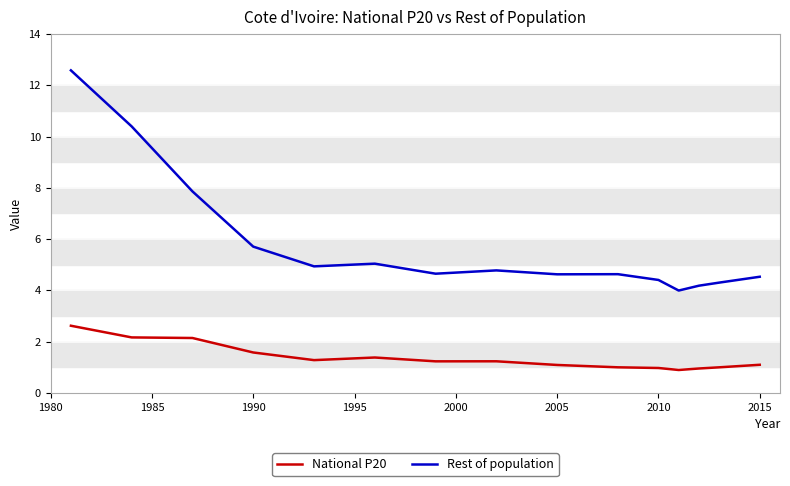

What is the difference between the maximum and minimum values in the Rest of population series?

8.6